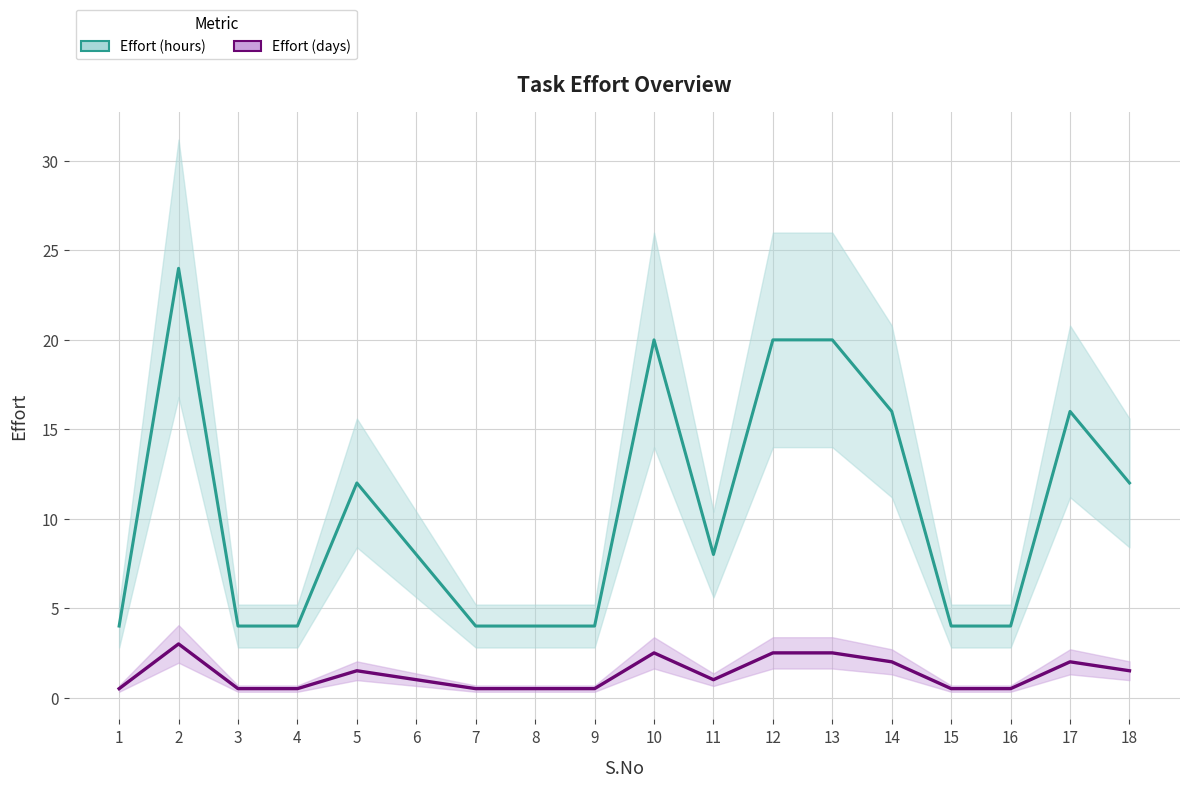

How many values in the Effort (days) series exceed 1?

8